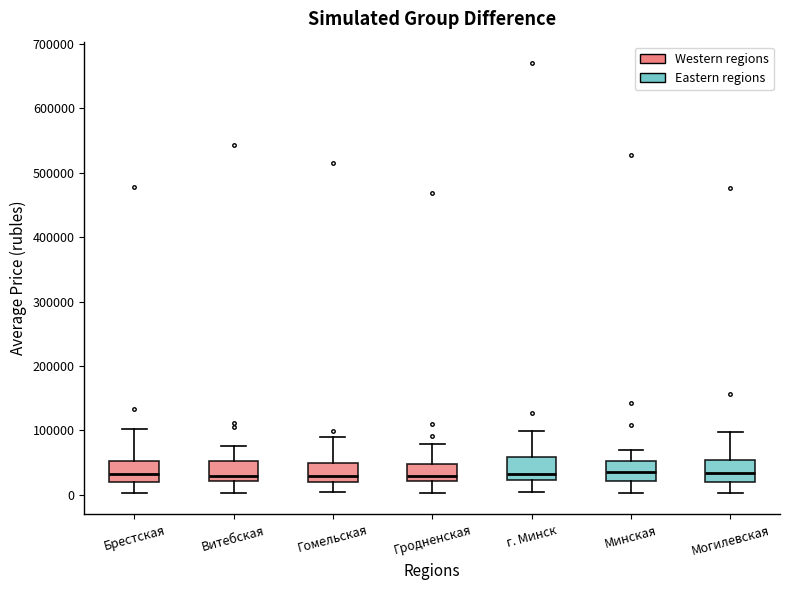

Where does the median line of the box for г. Минск sit on the y-axis? The values are not printed on the chart, so give them approximately, as read against the axis.

30000